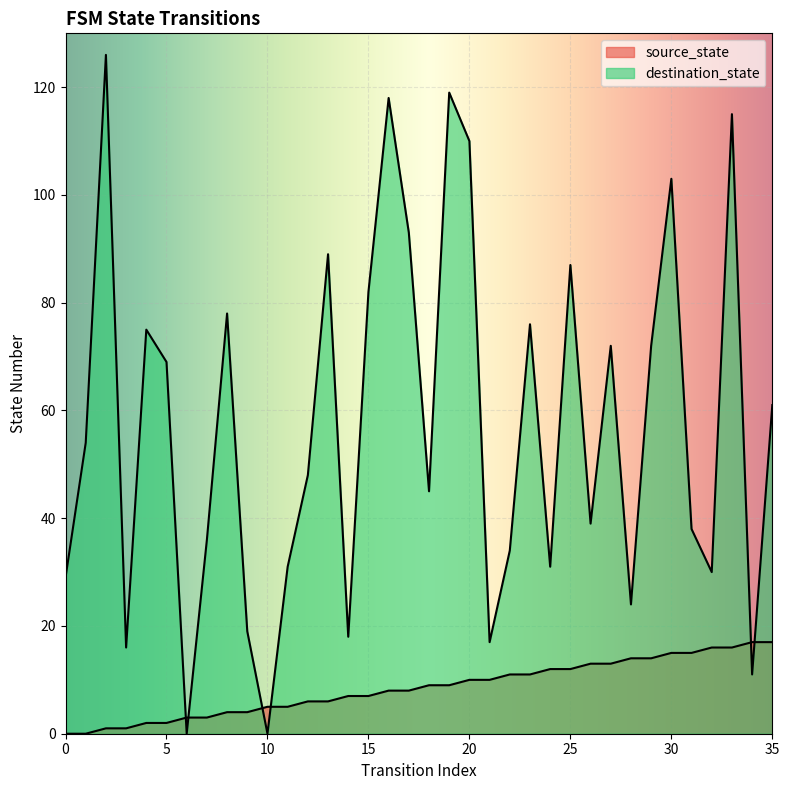

How many data points in source_state are less than 9?

18